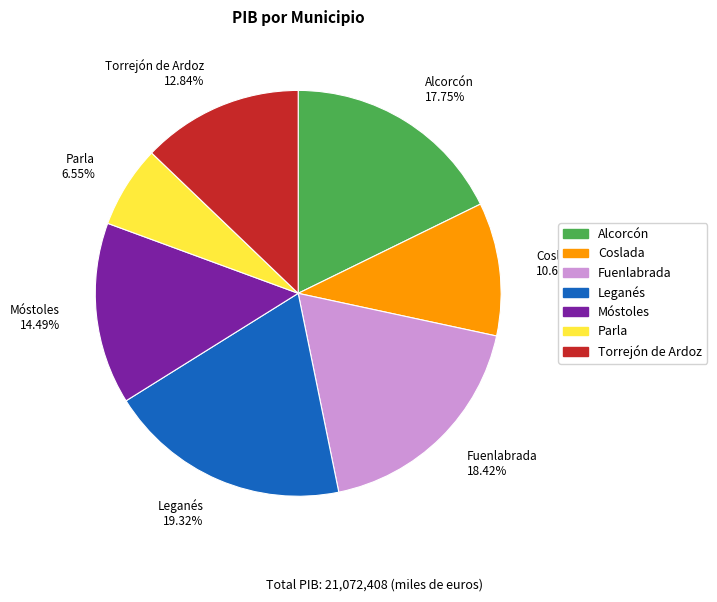

Is Torrejón de Ardoz the majority of the pie?

No